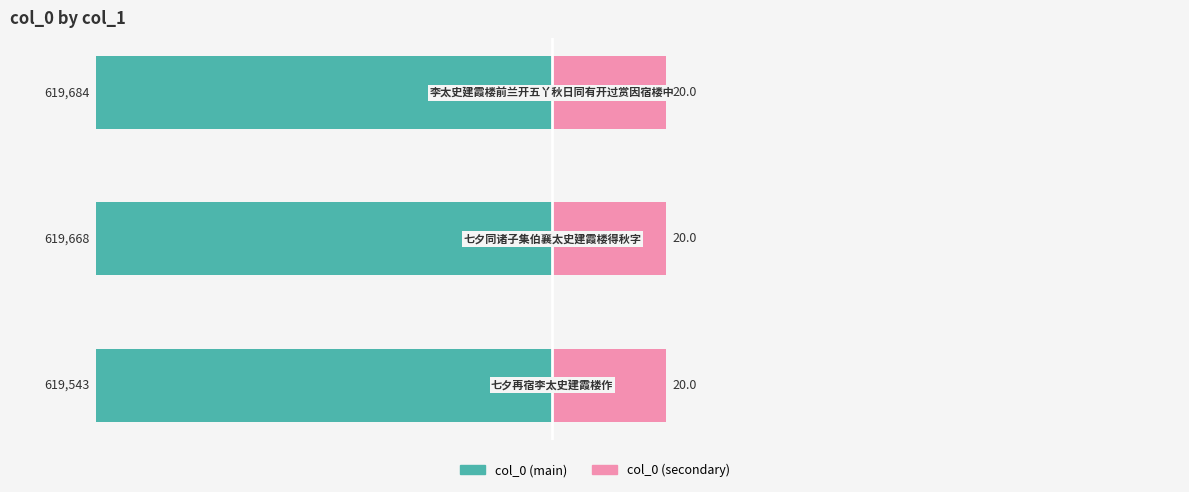

Reading left to right, list all the values displayed in this chart.

col_0 (main): −100=-80.0	−75=-80.0	−50=-80.0
col_0 (secondary): −100=20.0	−75=20.0	−50=20.0